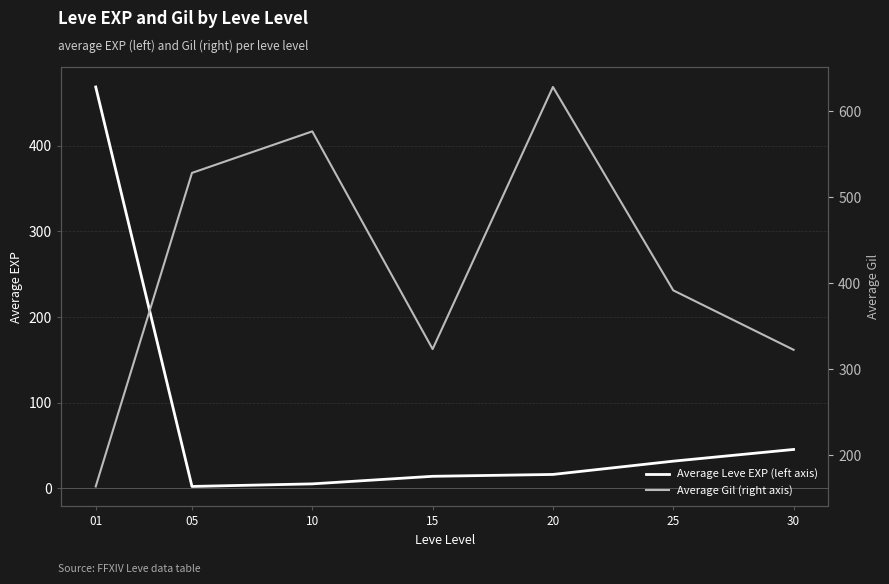

True or false: Average Gil (right axis) has a value of 502.8 at 15.

False